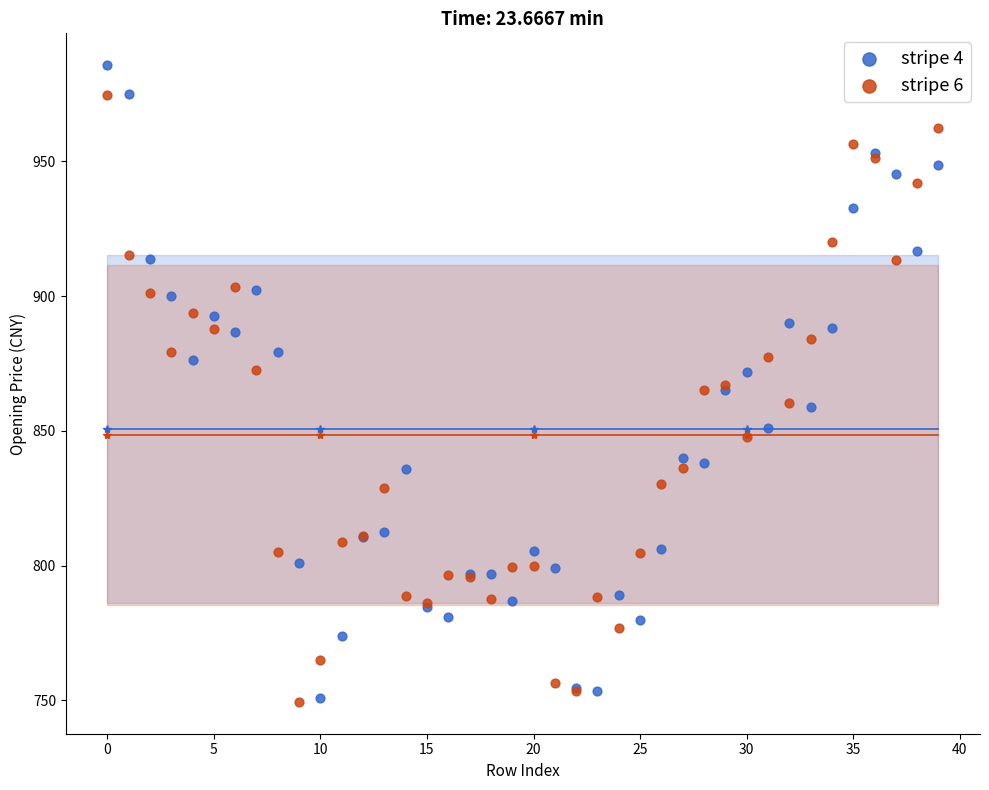

Which series contains the highest Y value?

stripe 4